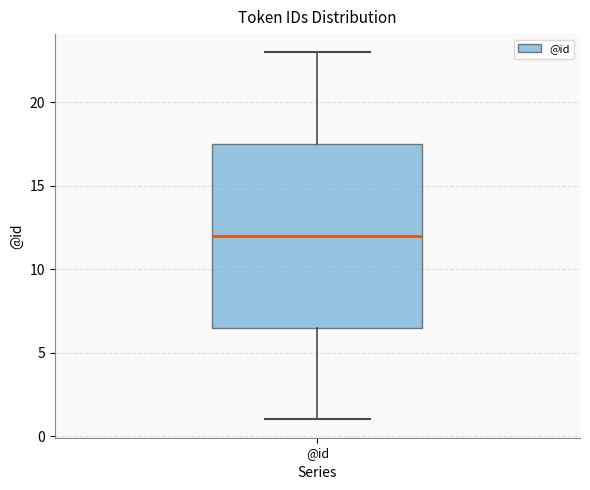

Read this box plot against the y-axis: the position of the median line, the range covered by the box, and the ends of both whiskers. The values are not printed on the chart, so give them approximately, as read against the axis.

median 12.0, box 6.5 to 17.5, whiskers 1.0 to 23.0